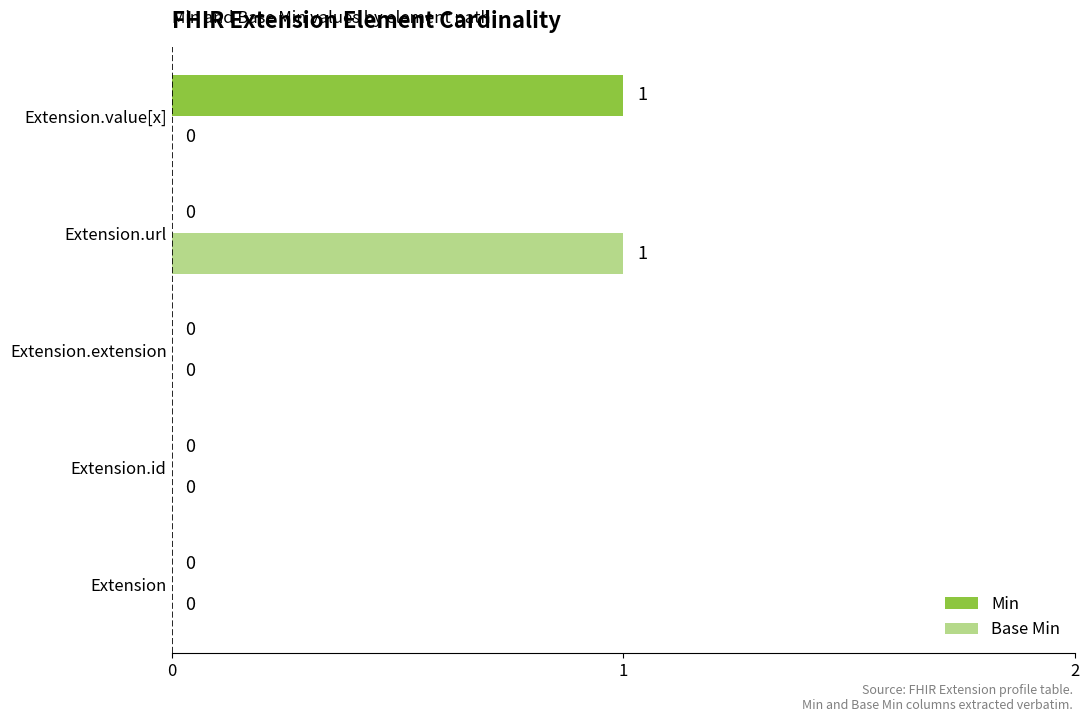

Is the value of Base Min at Extension.url greater than the value of Min at Extension.extension?

Yes